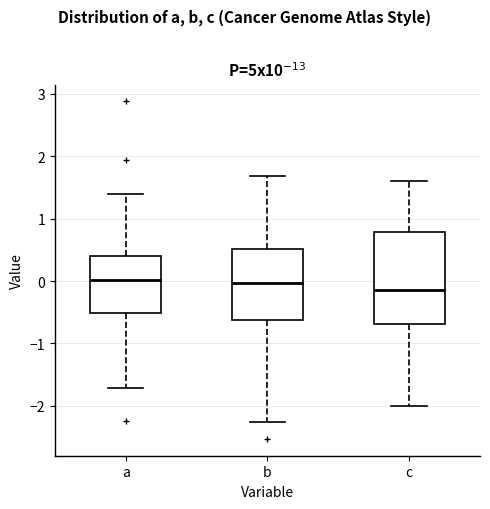

Reading left to right, transcribe this box plot: for each box, give where its median line is, the range the box spans, and where its two whiskers end, as read against the y-axis. The values are not printed on the chart, so give them approximately, as read against the axis.

a: median 0.0, box -0.5 to 0.4, whiskers -1.7 to 1.4
b: median 0.0, box -0.6 to 0.5, whiskers -2.3 to 1.7
c: median -0.1, box -0.7 to 0.8, whiskers -2.0 to 1.6